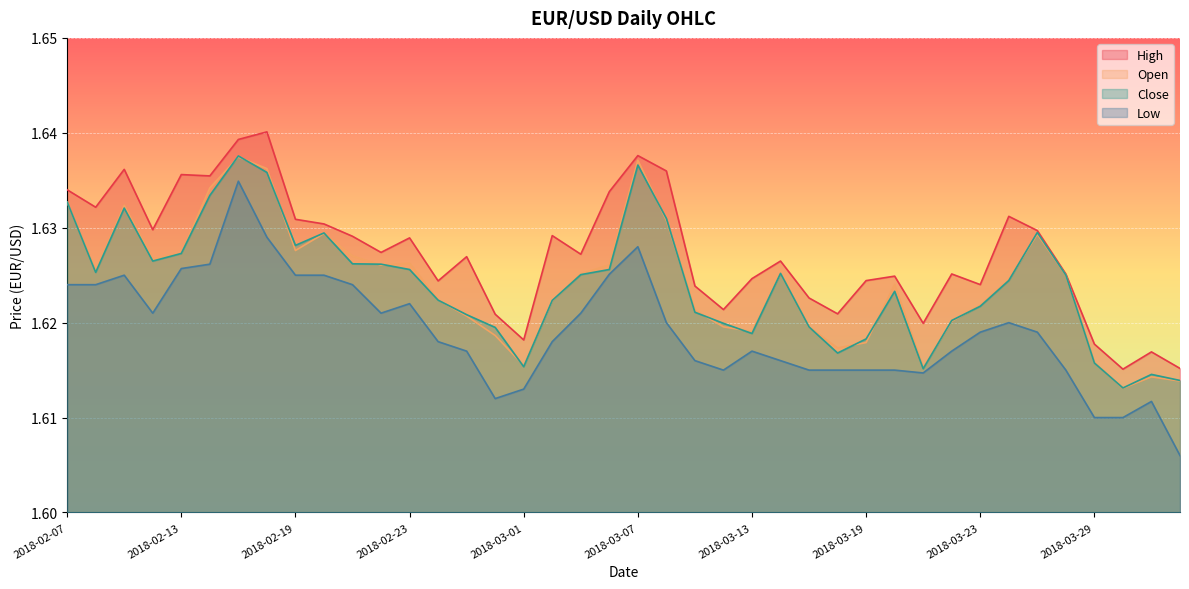

Which series ends up on top after the final intersection of Close and Open?

Close